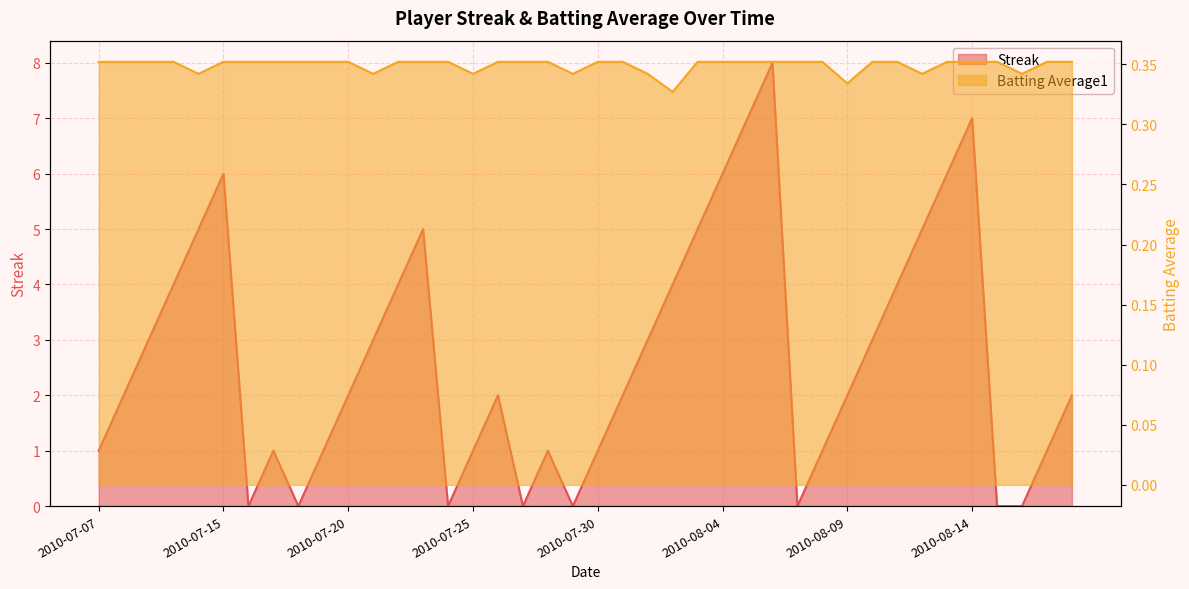

List the labels in order of Streak value, smallest first.

2010-07-16, 2010-07-18, 2010-07-24, 2010-07-27, 2010-07-29, 2010-08-07, 2010-08-15, 2010-08-16, 2010-07-07, 2010-07-17, 2010-07-19, 2010-07-25, 2010-07-28, 2010-07-30, 2010-08-08, 2010-08-17, 2010-07-08, 2010-07-20, 2010-07-26, 2010-07-31, 2010-08-09, 2010-08-18, 2010-07-09, 2010-07-21, 2010-08-01, 2010-08-10, 2010-07-10, 2010-07-22, 2010-08-02, 2010-08-11, 2010-07-11, 2010-07-23, 2010-08-03, 2010-08-12, 2010-07-15, 2010-08-04, 2010-08-13, 2010-08-05, 2010-08-14, 2010-08-06